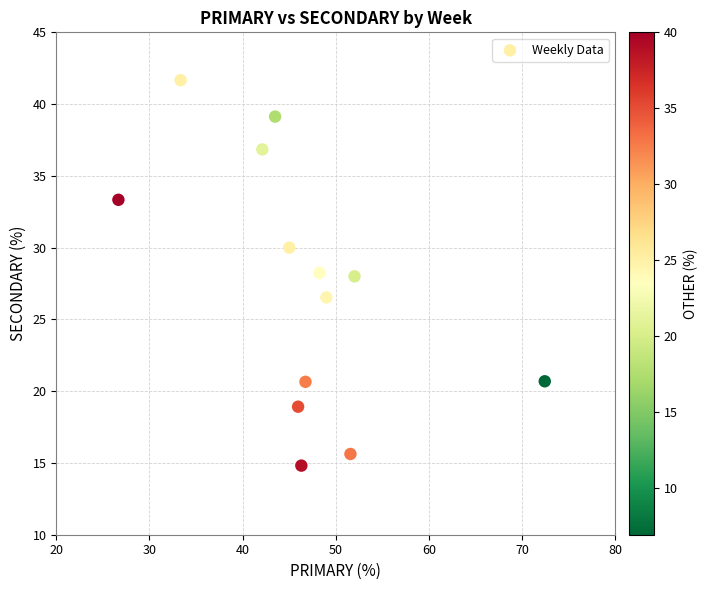

What is the range of Y values (max minus min)?

26.9